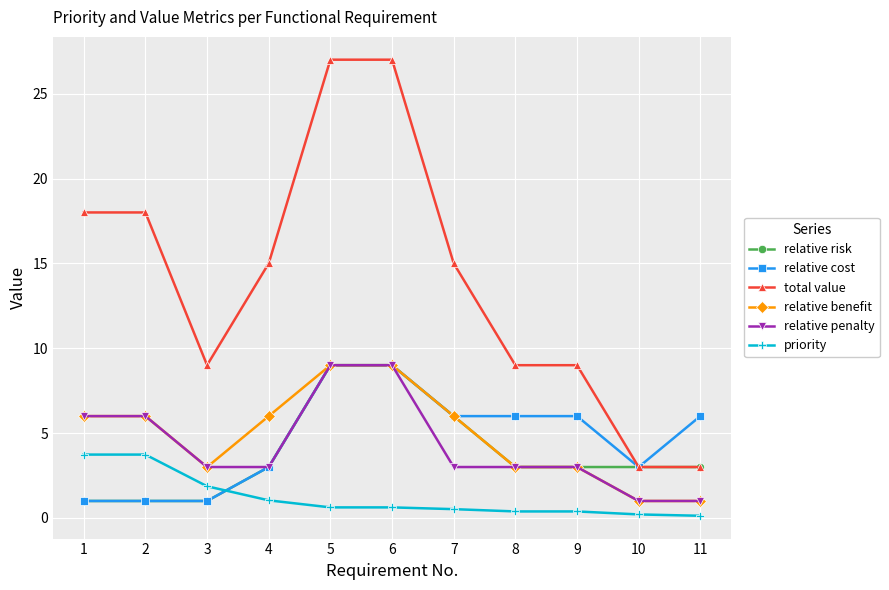

How many lines are shown in the chart?

6